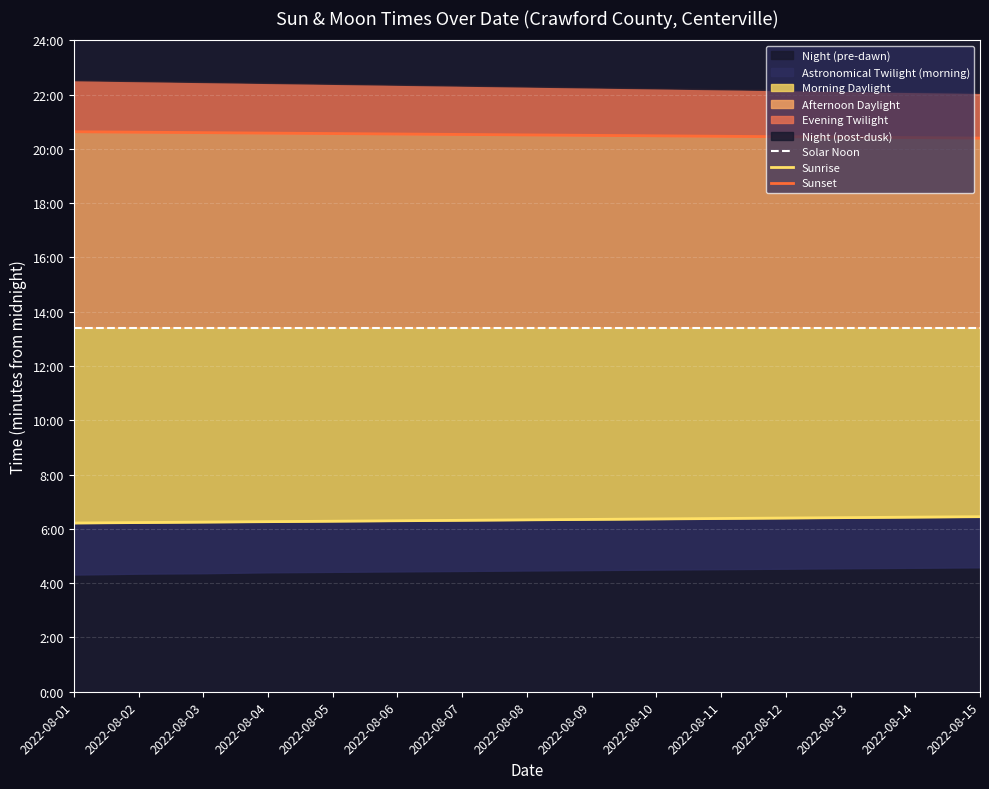

Rank the series by their average value, from lowest to highest.

Sunrise, Solar Noon, Sunset